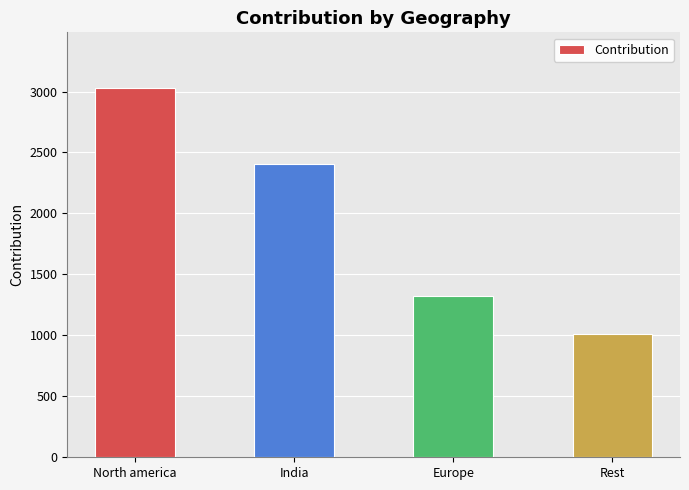

What is the sum of all values?

7771